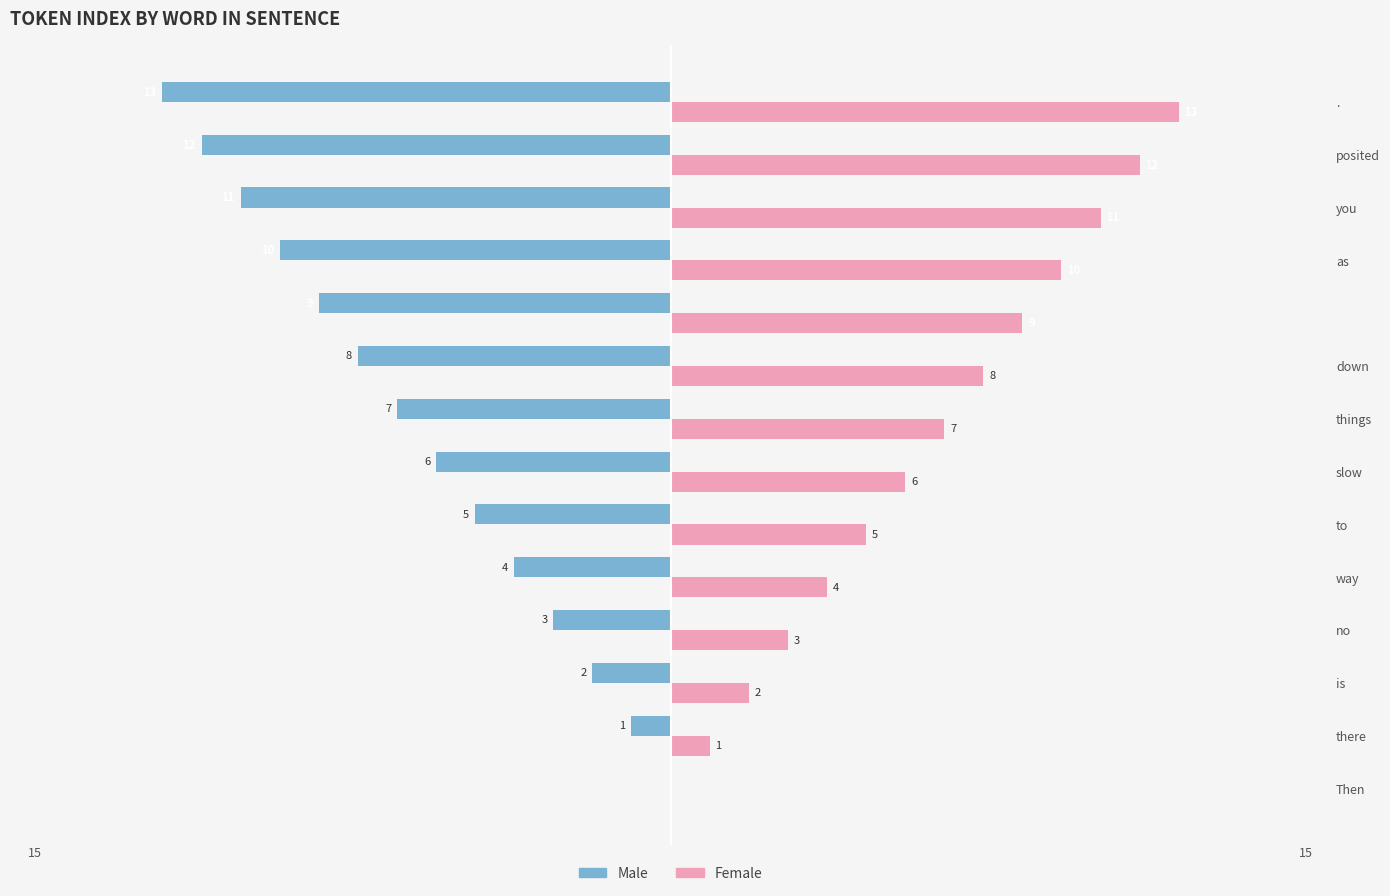

What is the label of the 3rd bar from the right?

you